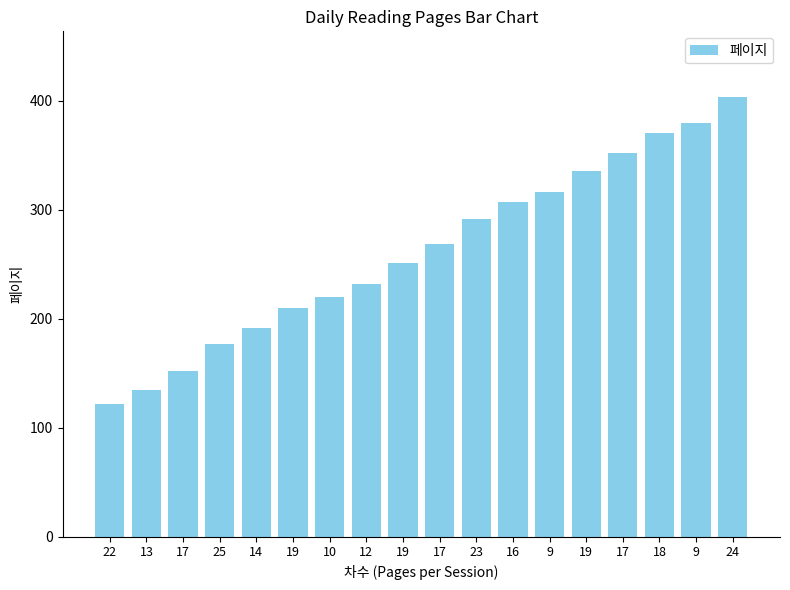

What is the ratio of the value at 25 to the value at 22?

1.5